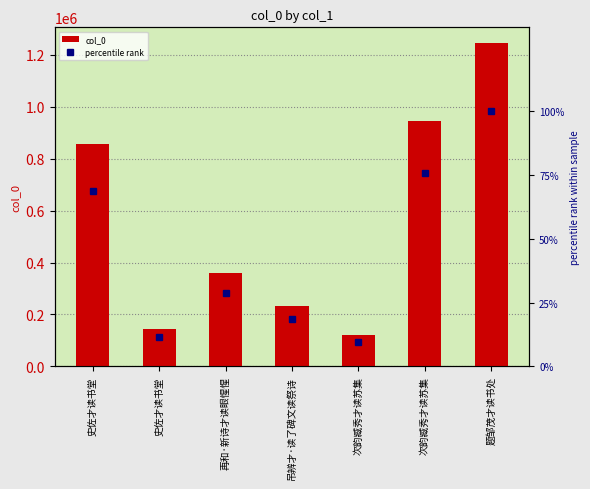

Reading right to left, what are all the values shown in this chart?

col_0: 1244056.0	943886.0	119977.0	232854.0	358818.0	142407.0	856236.0
percentile rank: 100.0	75.9	9.6	18.7	28.8	11.4	68.8